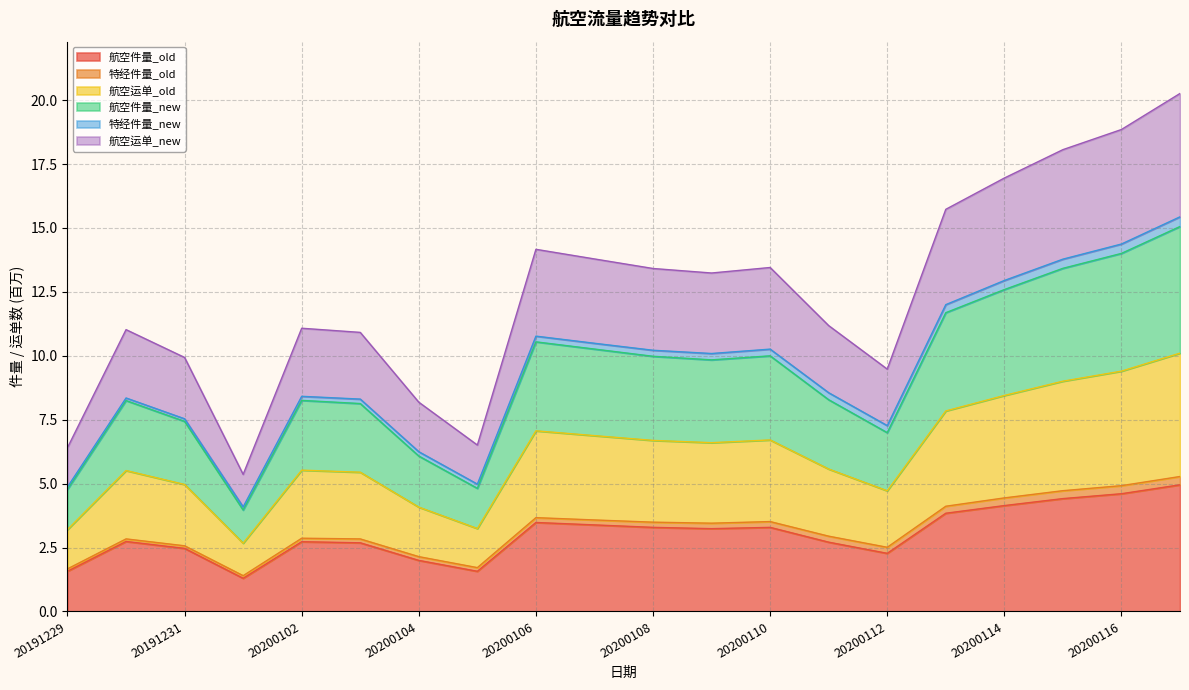

At which category does the chart reach its peak across all series?

20200117